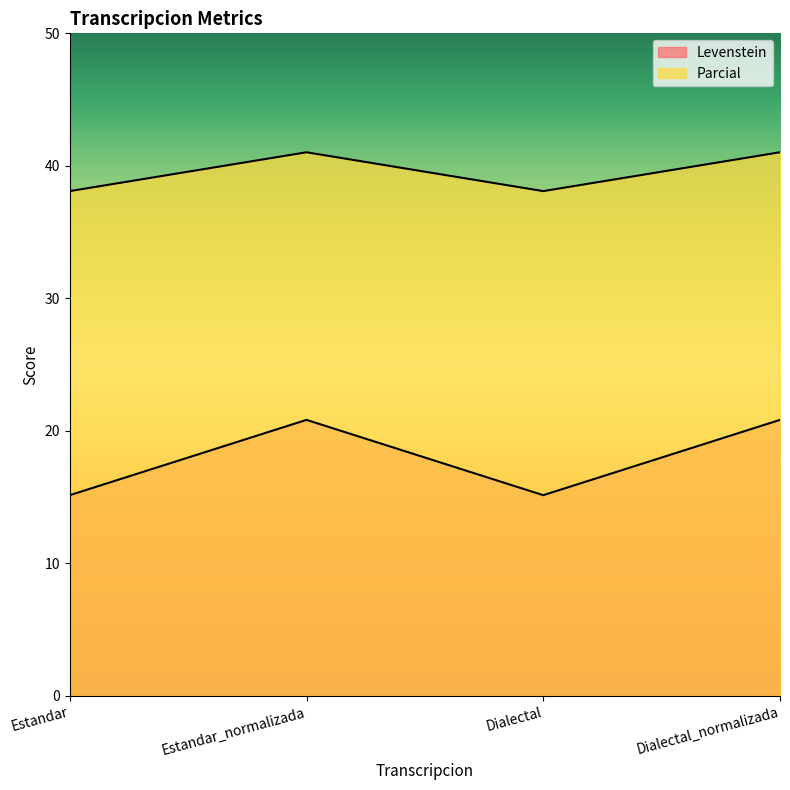

Reading right to left, transcribe all the data shown in this chart.

Levenstein: 20.8	15.2	20.8	15.2
Parcial: 41.0	38.1	41.0	38.1